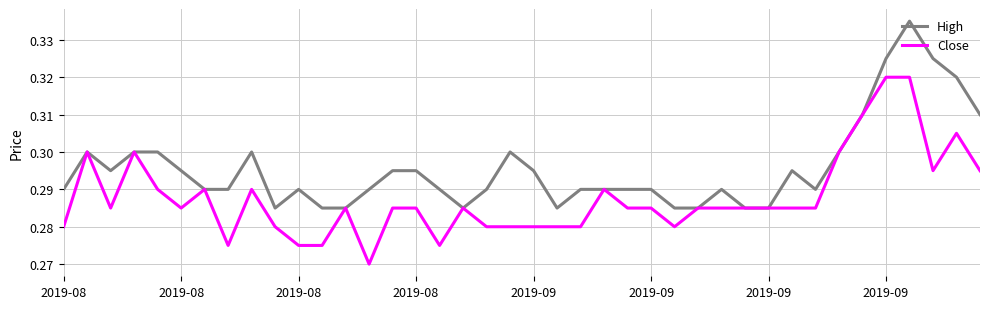

List the series in order of their overall mean, lowest first.

Close, High